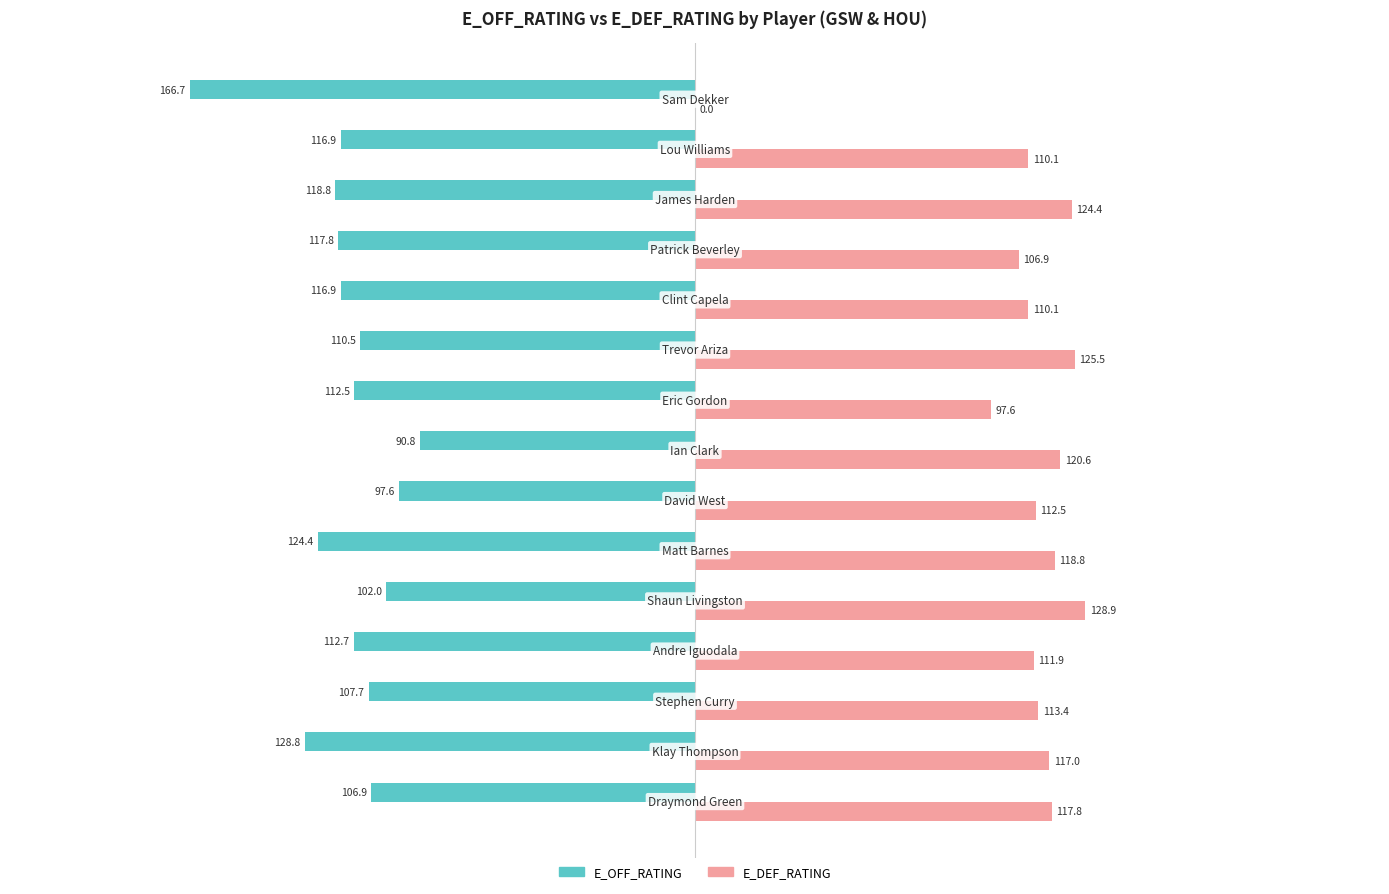

What is the sum of all E_DEF_RATING values?

1615.5